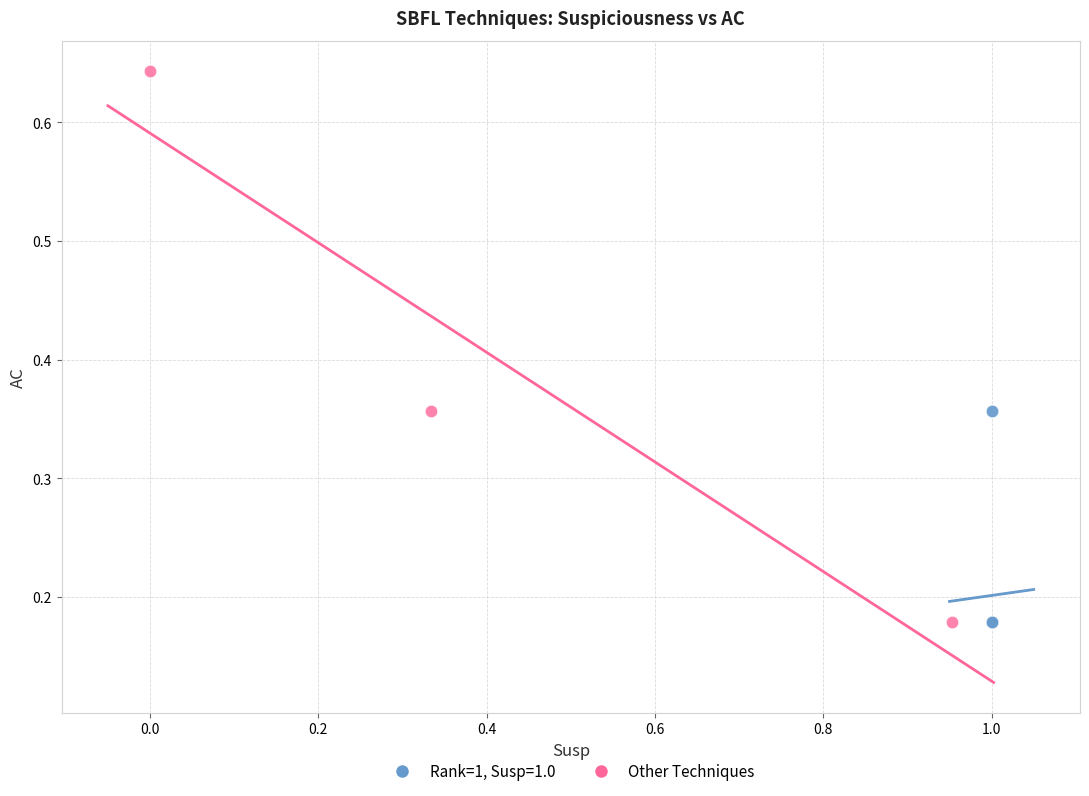

Which series reaches the maximum Y coordinate?

Other Techniques